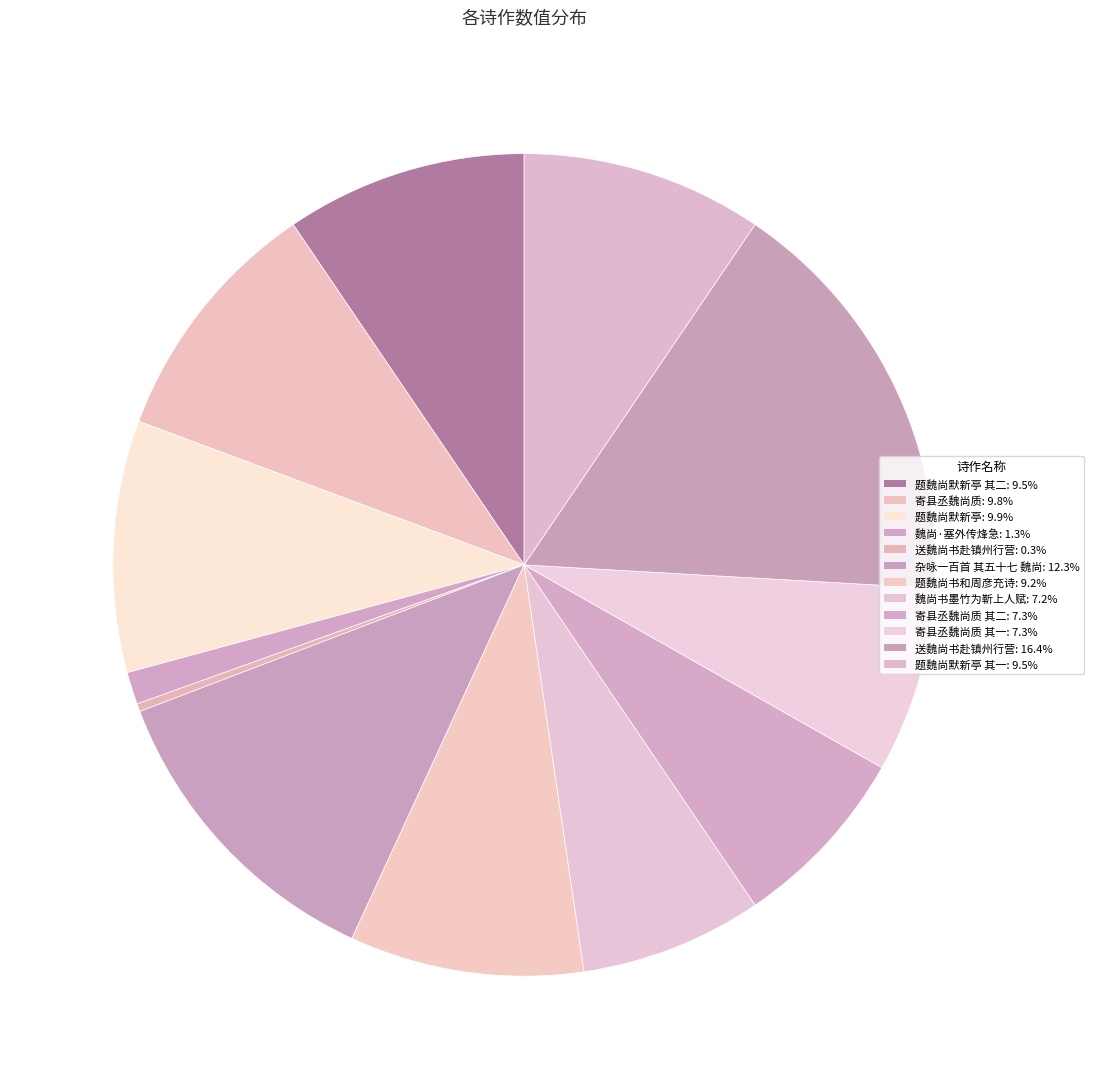

How many segments does this pie chart have?

12